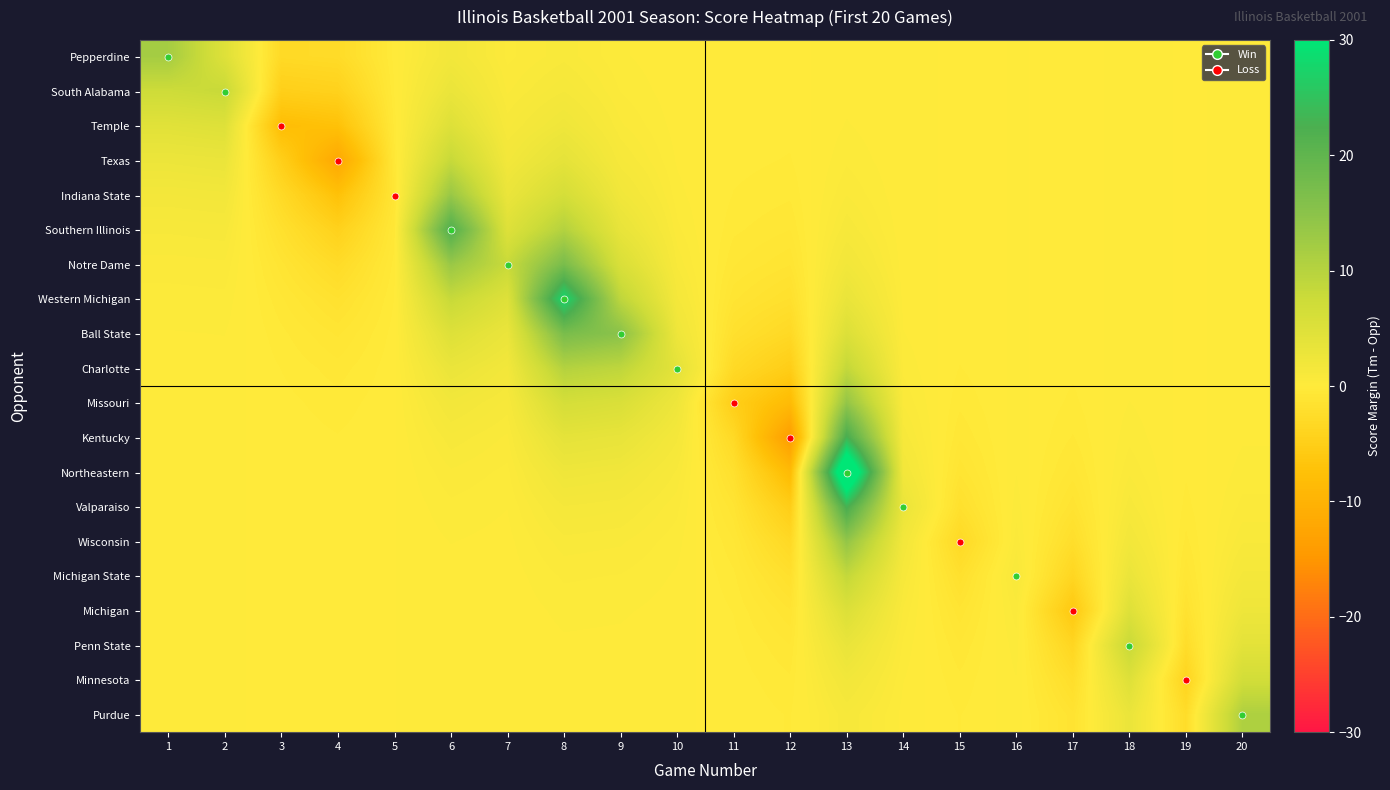

At how many categories does at least one series exceed 20?

3